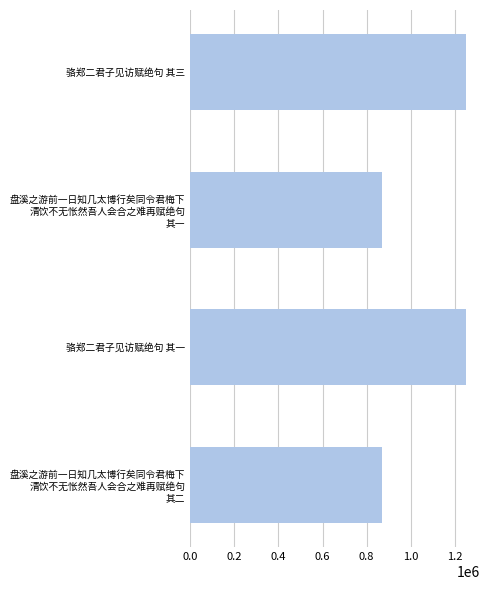

How many data points are less than 1251975?

2